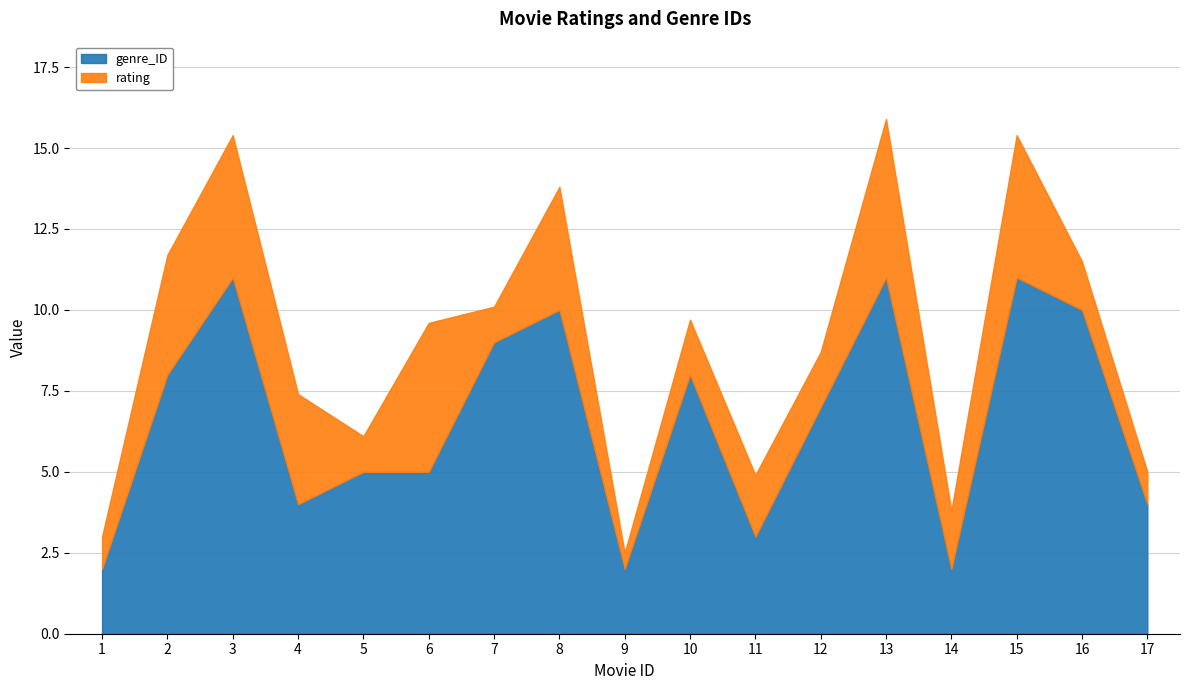

Rank the series at 17 from highest to lowest value.

genre_ID, rating